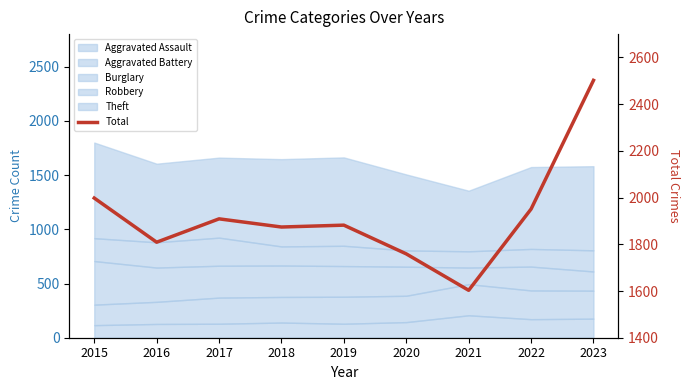

True or false: the data shows 719 at 2019.

False